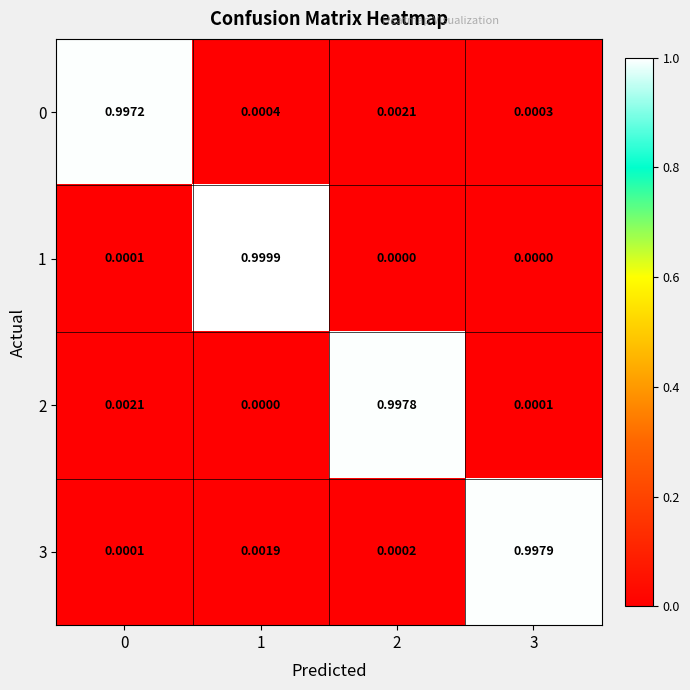

Is the value of 3 at 3 greater than the value of 0 at 2?

Yes